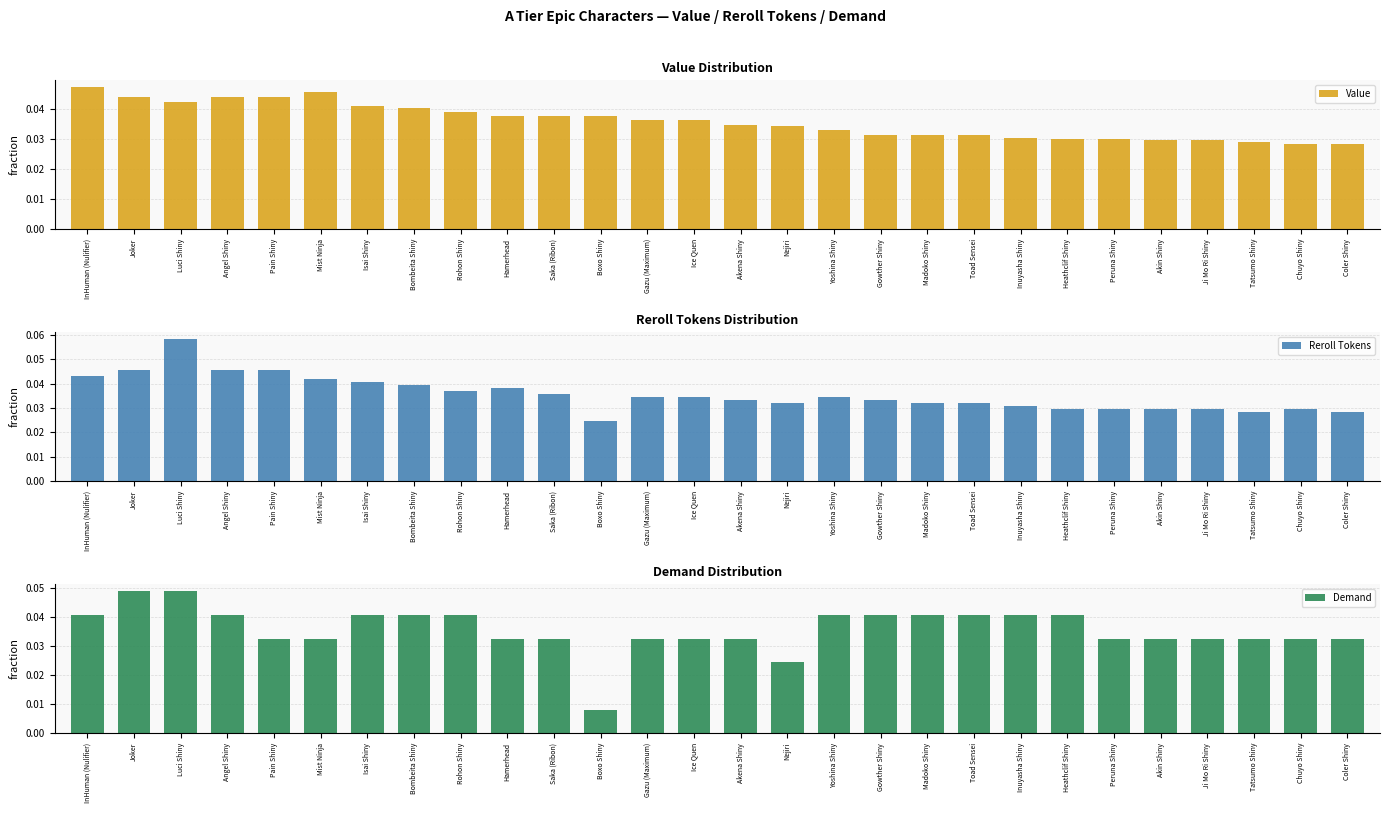

Rank the categories by Value value from lowest to highest.

Chuyo Shiny, Coler Shiny, Tatsumo Shiny, Akin Shiny, Ji Mo Ri Shiny, Heathclif Shiny, Peruna Shiny, Inuyasha Shiny, Gowther Shiny, Madoko Shiny, Toad Sensei, Yoshina Shiny, Nejiri, Akena Shiny, Gazu (Maximum), Ice Quen, Hamerhead, Saka (Ribon), Boxo Shiny, Rohon Shiny, Bombeita Shiny, Isai Shiny, Luci Shiny, Joker, Angel Shiny, Pain Shiny, Mist Ninja, InHuman (Nulifier)